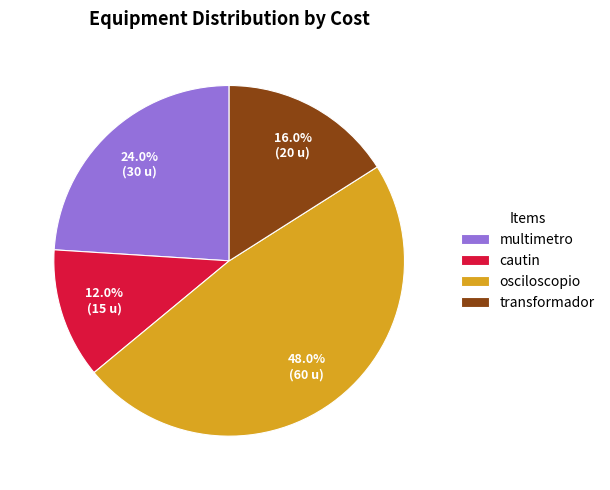

Count the number of slices in the pie.

4